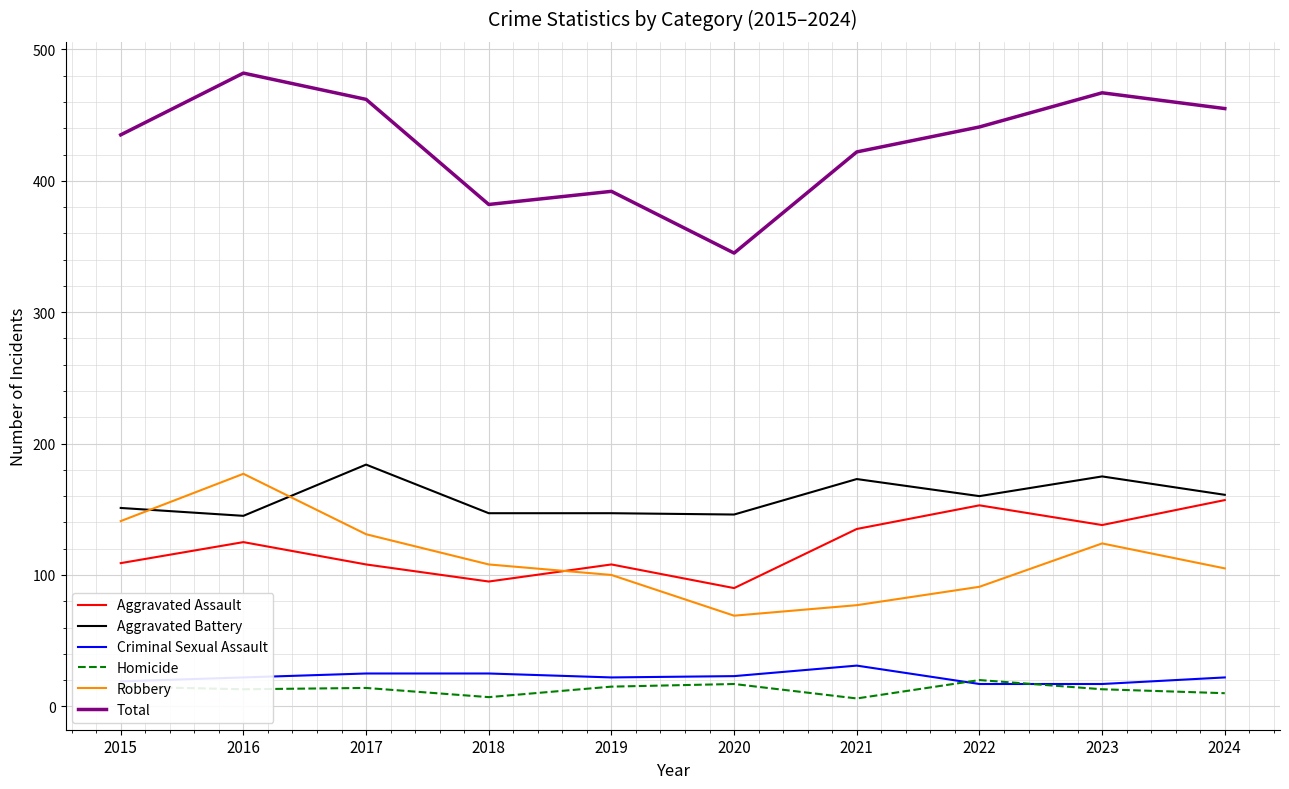

Which series has the largest range (max minus min)?

Total